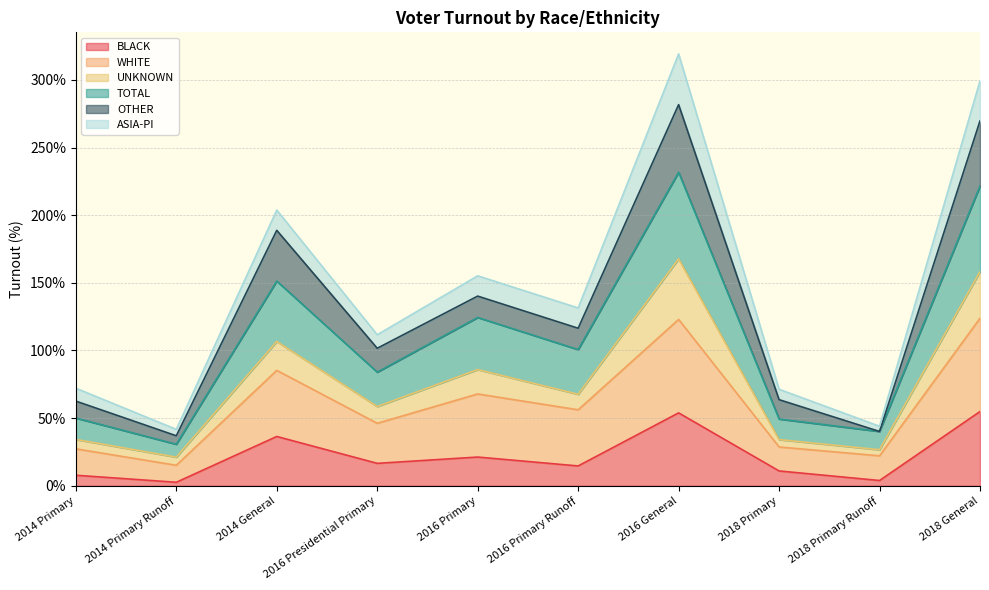

True or false: WHITE and TOTAL intersect in this chart.

False